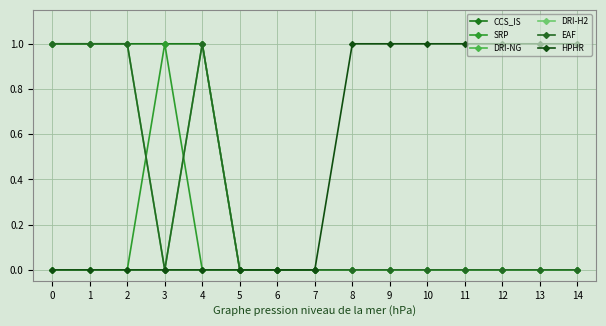

Does the chart have visible grid lines?

Yes